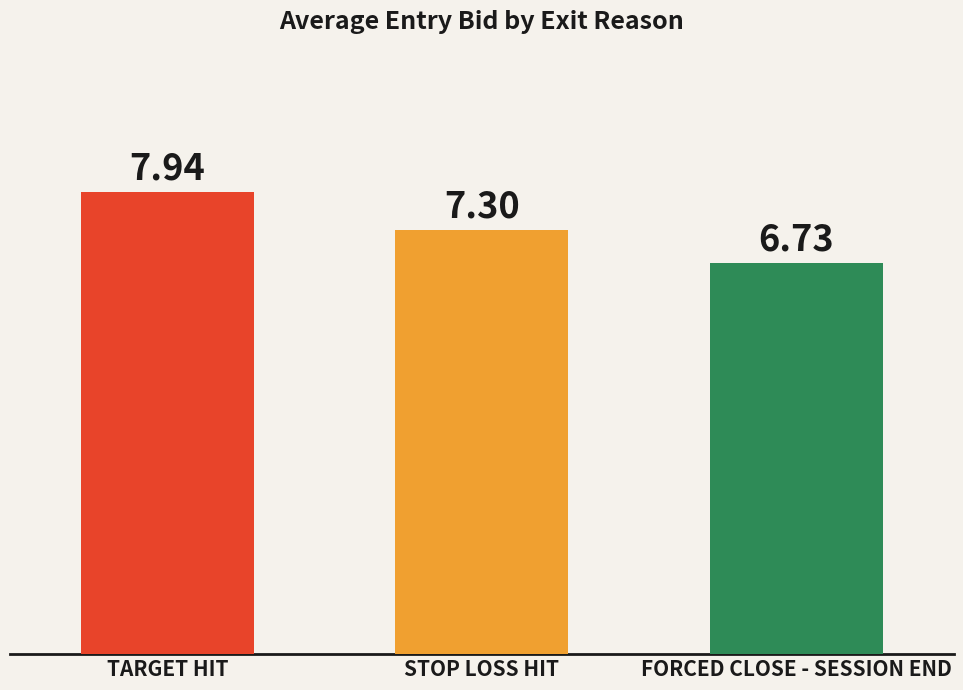

What is the difference between the maximum and minimum values?

1.2